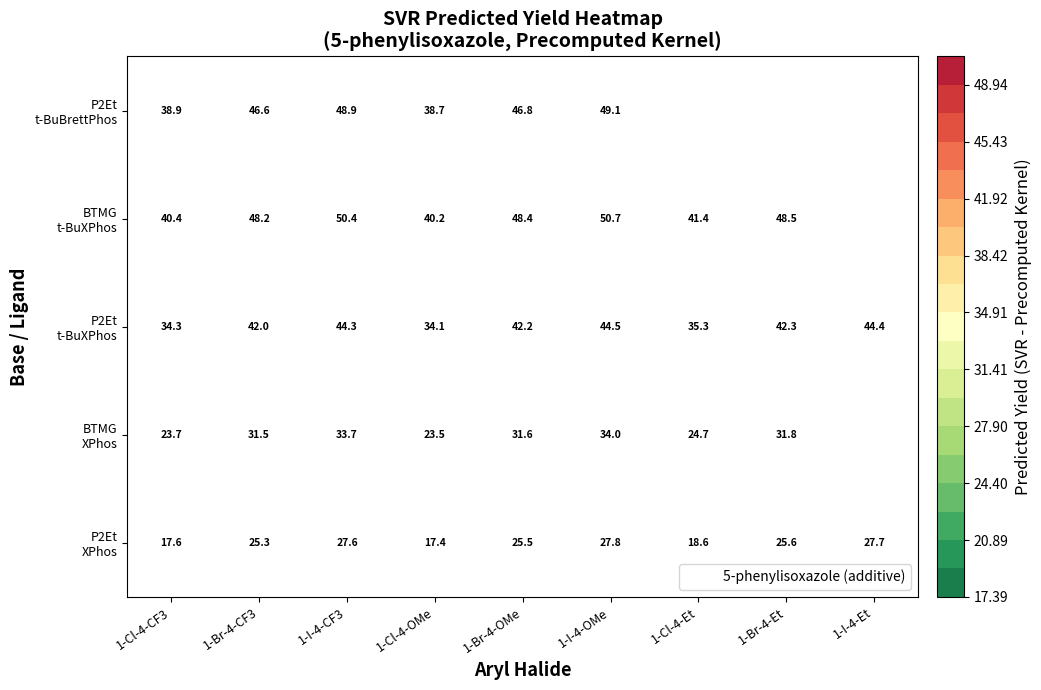

How many data points does each series have?

40